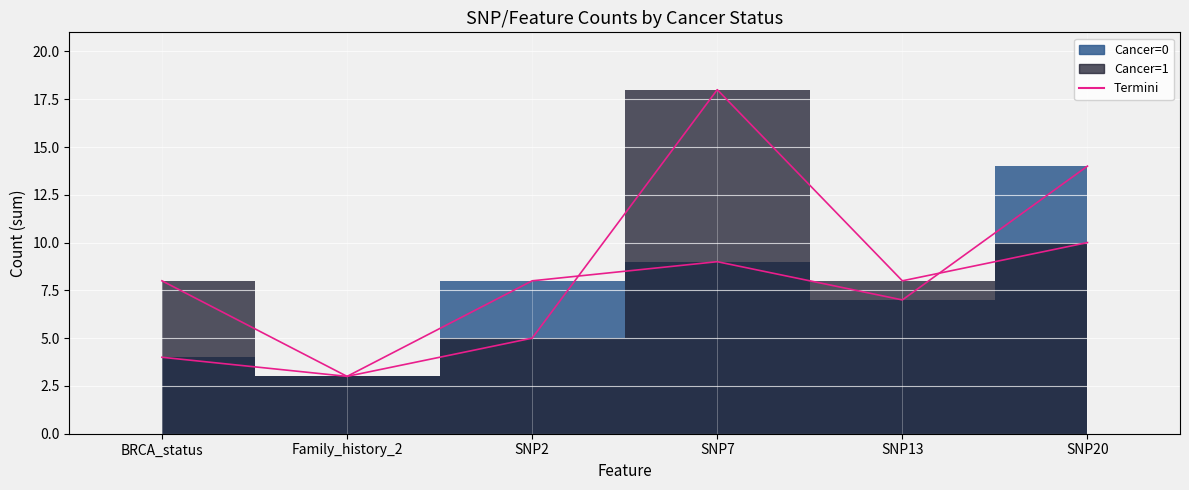

At which label does Cancer=1 edge reach its minimum?

Family_history_2